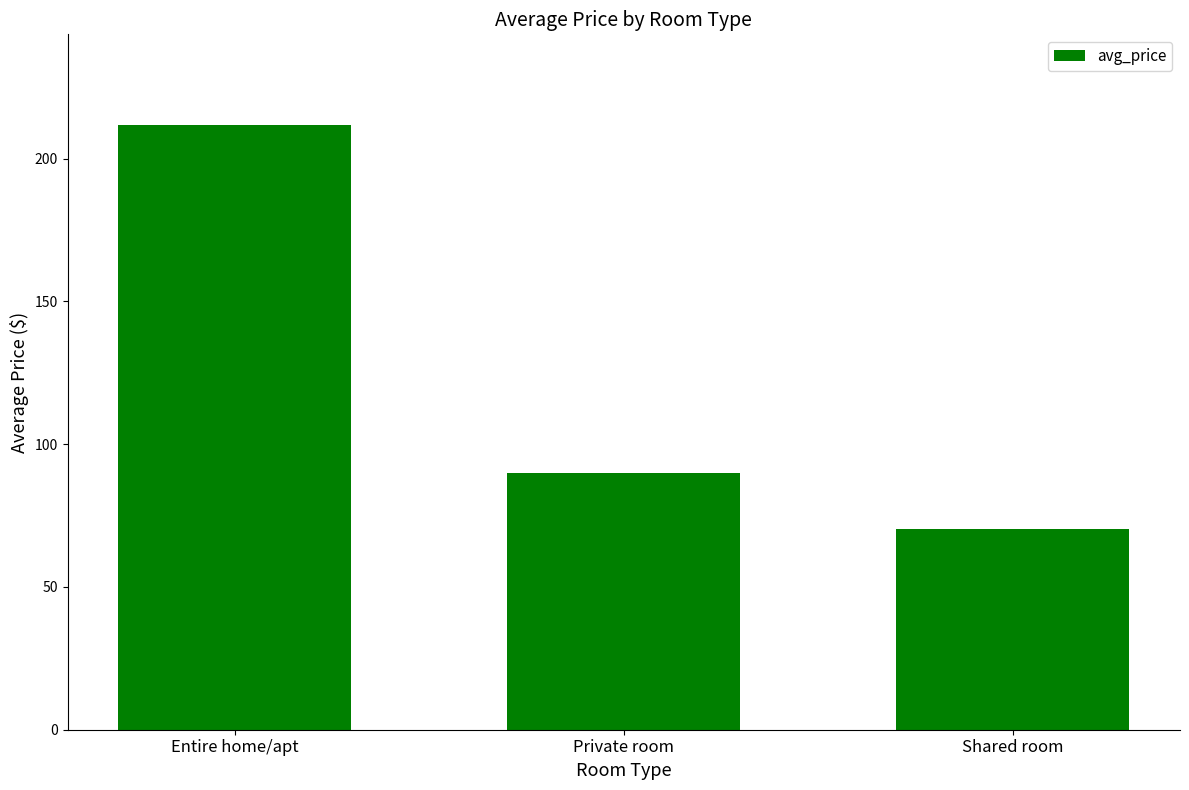

Reading left to right, list all the values displayed in this chart.

211.8	89.8	70.1